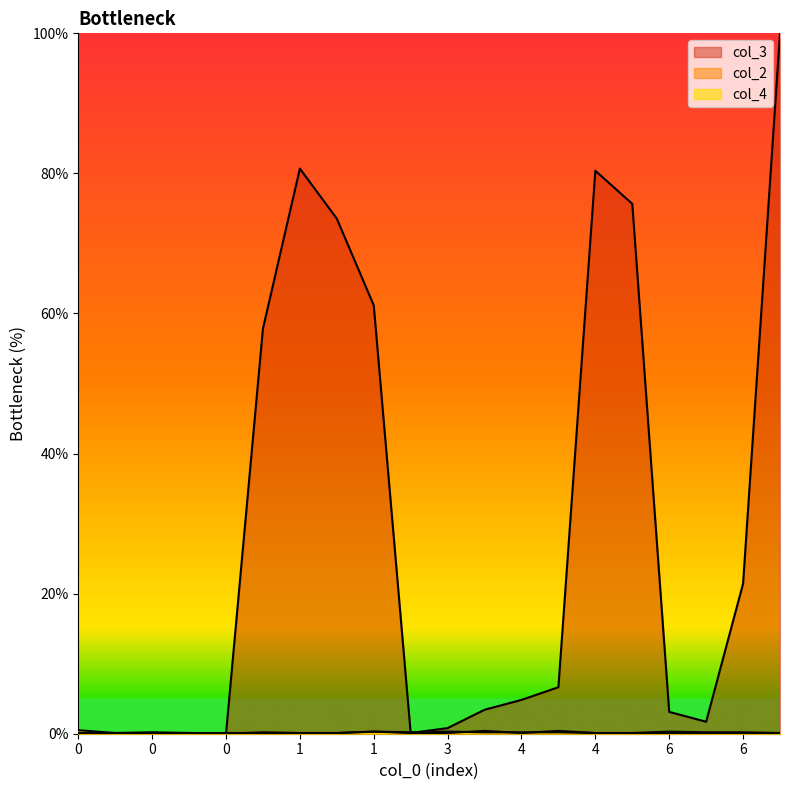

List the series in order of their peak value, highest first.

col_3, col_4, col_2